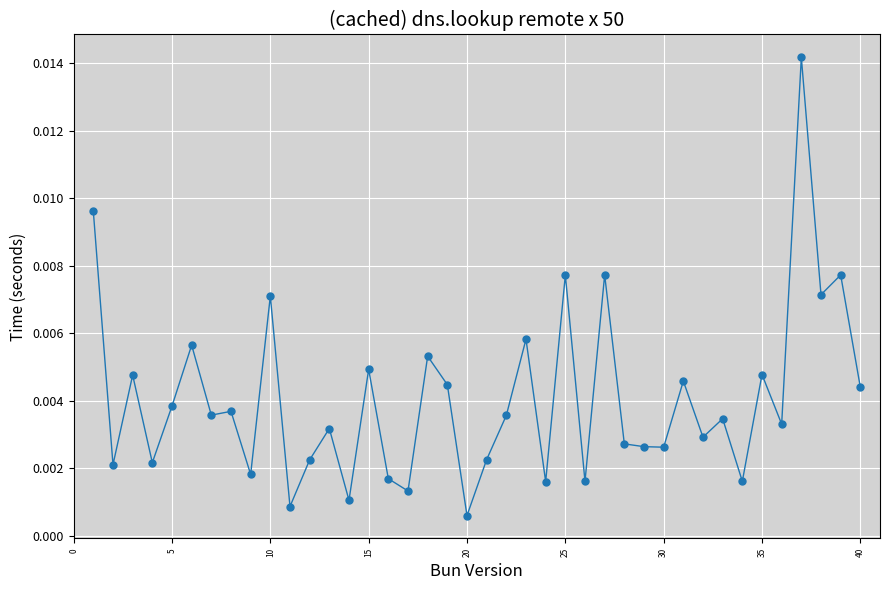

True or false: there are more than 0 points higher than both neighbors.

True